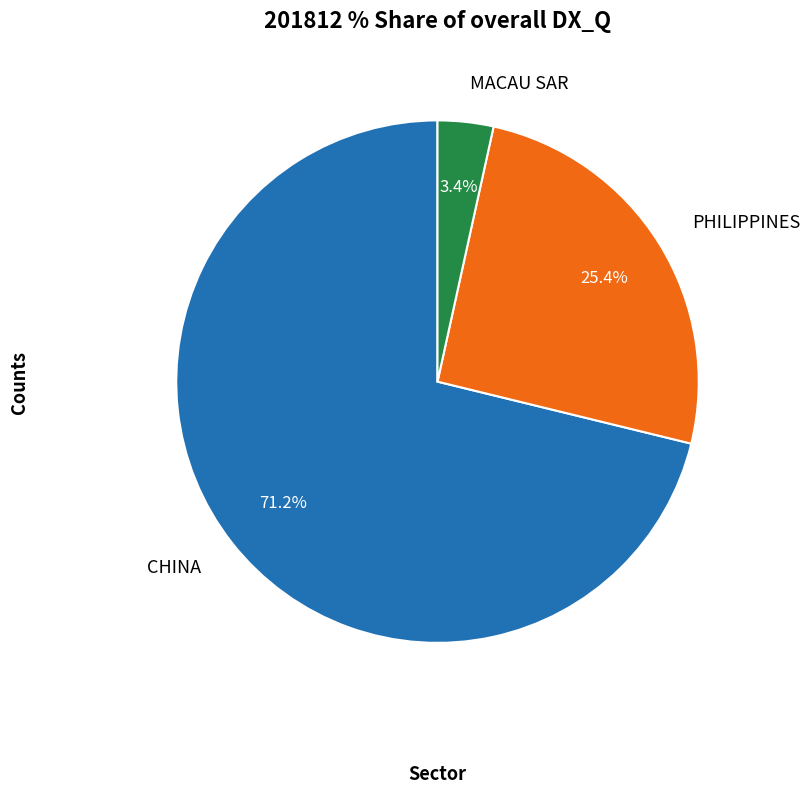

To the nearest percent, what is the combined percentage of CHINA and MACAU SAR?

75%